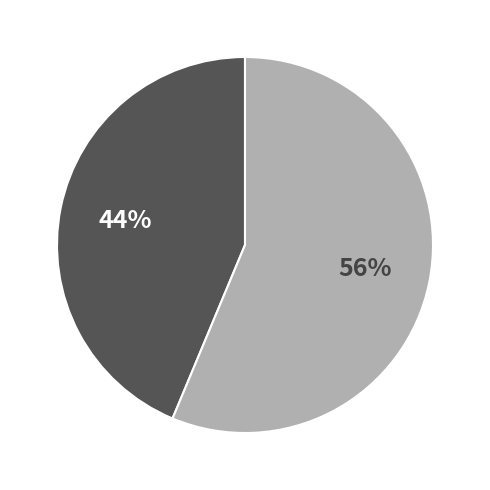

To the nearest percent, what is the average slice percentage?

50%